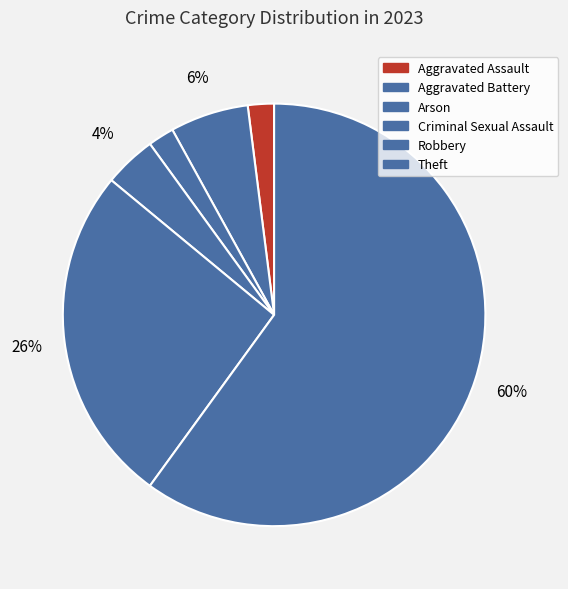

What is the smallest slice in the pie chart?

Aggravated Assault